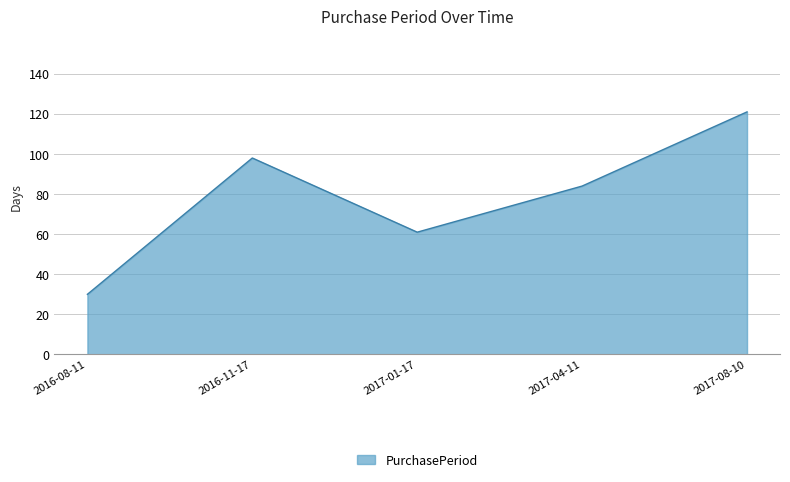

Reading left to right, list all the values displayed in this chart.

30	98	61	84	121